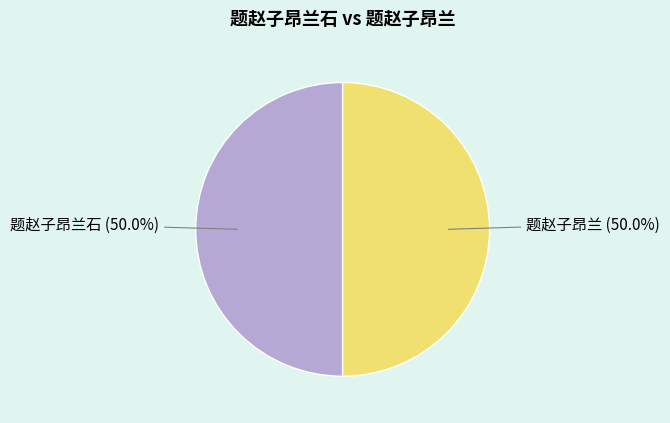

What percentage do 题赵子昂兰 and 题赵子昂兰石 together represent?

100.0%